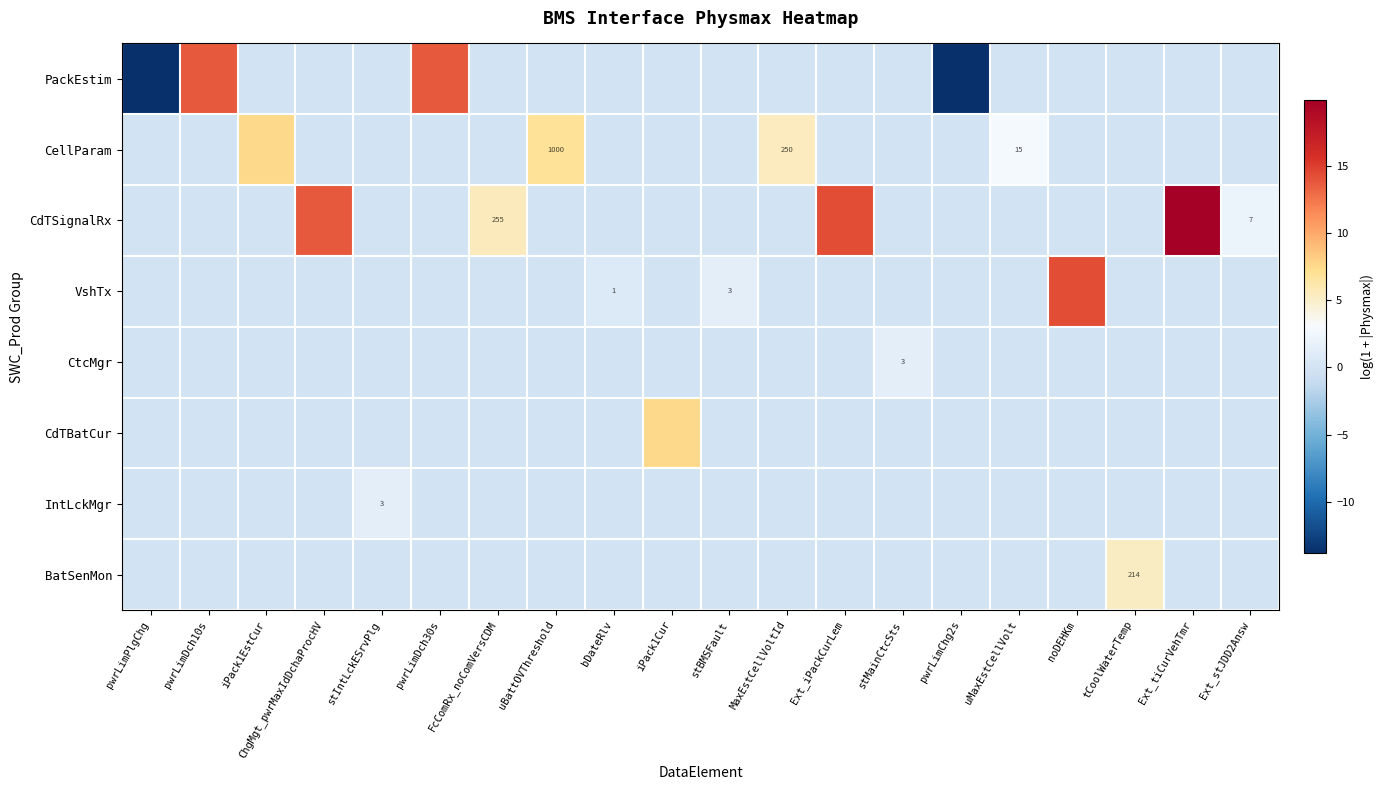

What is the maximum value shown in the chart?

19.9